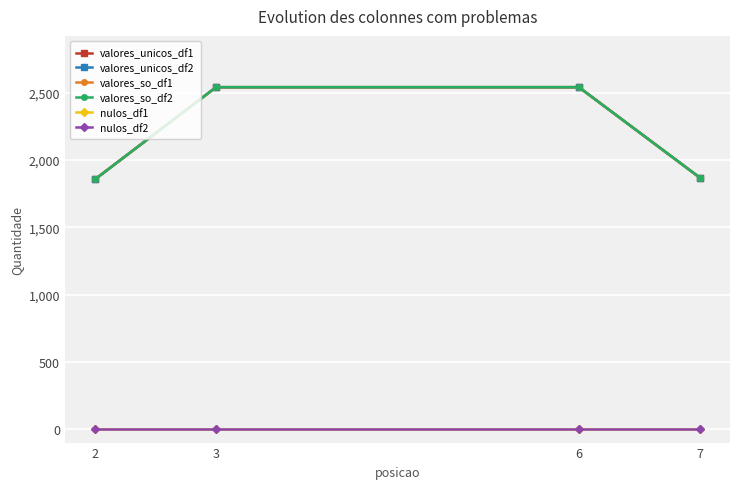

Does the chart have visible grid lines?

Yes